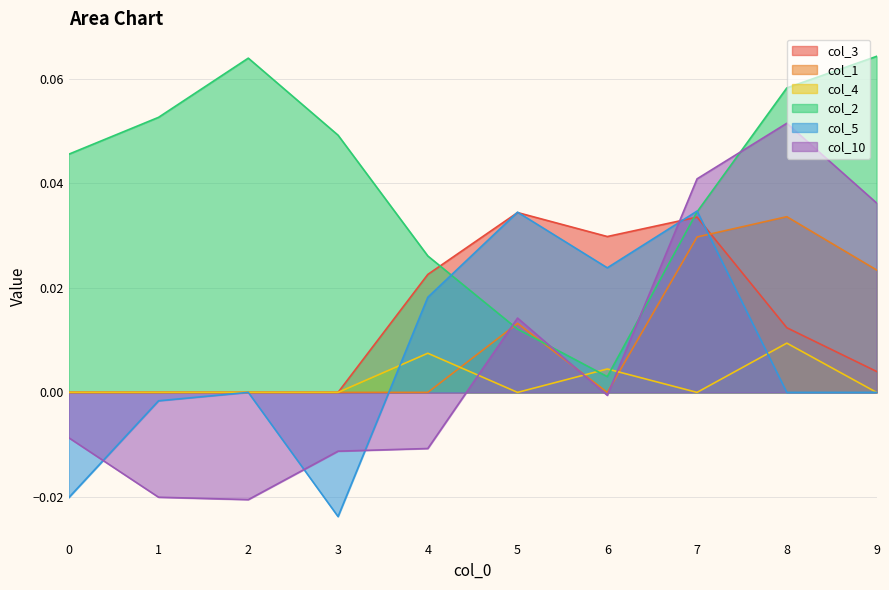

Reading right to left, transcribe all the data shown in this chart.

col_3: 9=0.0	8=0.0	7=0.0	6=0.0	5=0.0	4=0.0	3=0.0	2=0.0	1=0.0	0=0.0
col_1: 9=0.0	8=0.0	7=0.0	6=0.0	5=0.0	4=0.0	3=0.0	2=0.0	1=0.0	0=0.0
col_4: 9=0.0	8=0.0	7=0.0	6=0.0	5=0.0	4=0.0	3=0.0	2=0.0	1=0.0	0=0.0
col_2: 9=0.1	8=0.1	7=0.0	6=0.0	5=0.0	4=0.0	3=0.0	2=0.1	1=0.1	0=0.0
col_5: 9=0.0	8=0.0	7=0.0	6=0.0	5=0.0	4=0.0	3=-0.0	2=0.0	1=-0.0	0=-0.0
col_10: 9=0.0	8=0.1	7=0.0	6=-0.0	5=0.0	4=-0.0	3=-0.0	2=-0.0	1=-0.0	0=-0.0